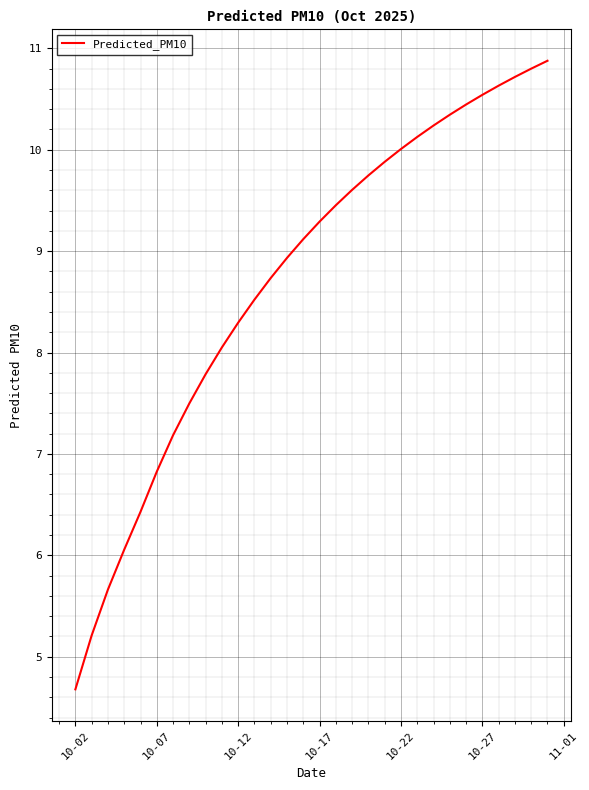

What is the smallest value displayed?

4.7